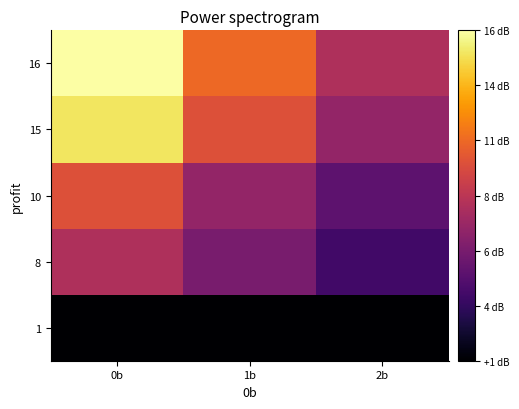

What is the difference between the highest and lowest values at 1b?

10